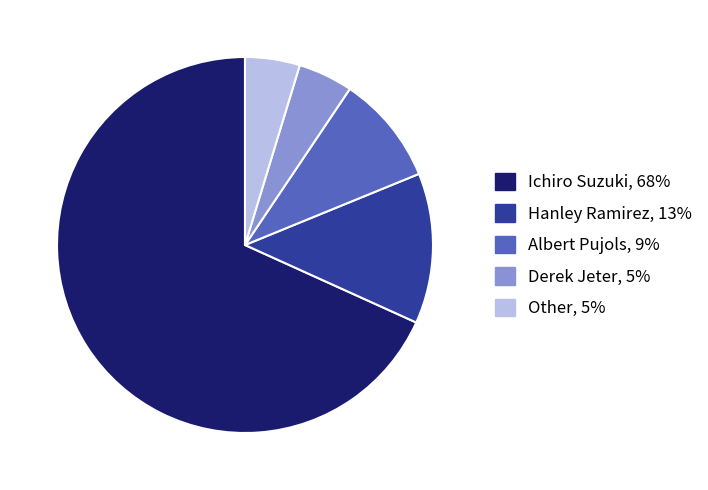

Combined, do Ichiro Suzuki and Derek Jeter account for over 50%?

Yes